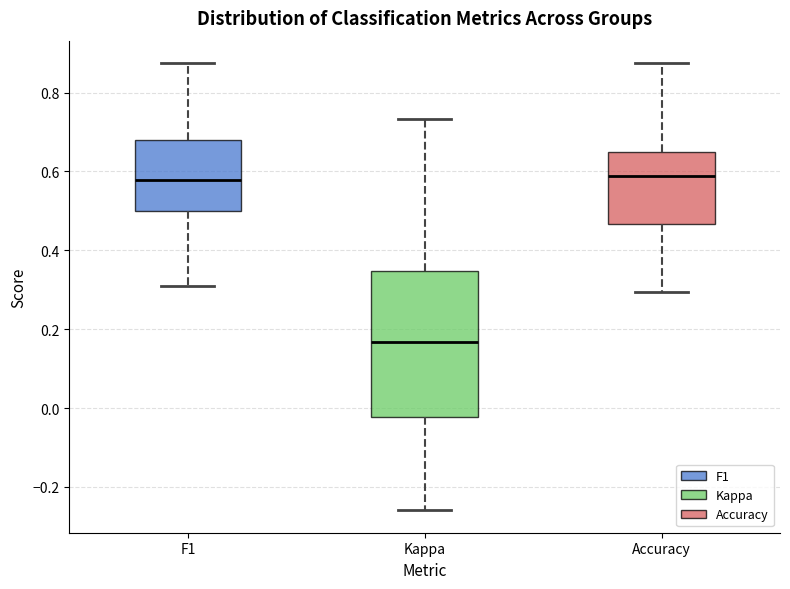

Reading left to right, read every box against the y-axis: the position of its median line, the range the box covers, and the ends of its whiskers. The values are not printed on the chart, so give them approximately, as read against the axis.

F1: median 0.58, box 0.50 to 0.68, whiskers 0.30 to 0.88
Kappa: median 0.16, box -0.02 to 0.34, whiskers -0.26 to 0.74
Accuracy: median 0.58, box 0.46 to 0.66, whiskers 0.30 to 0.88